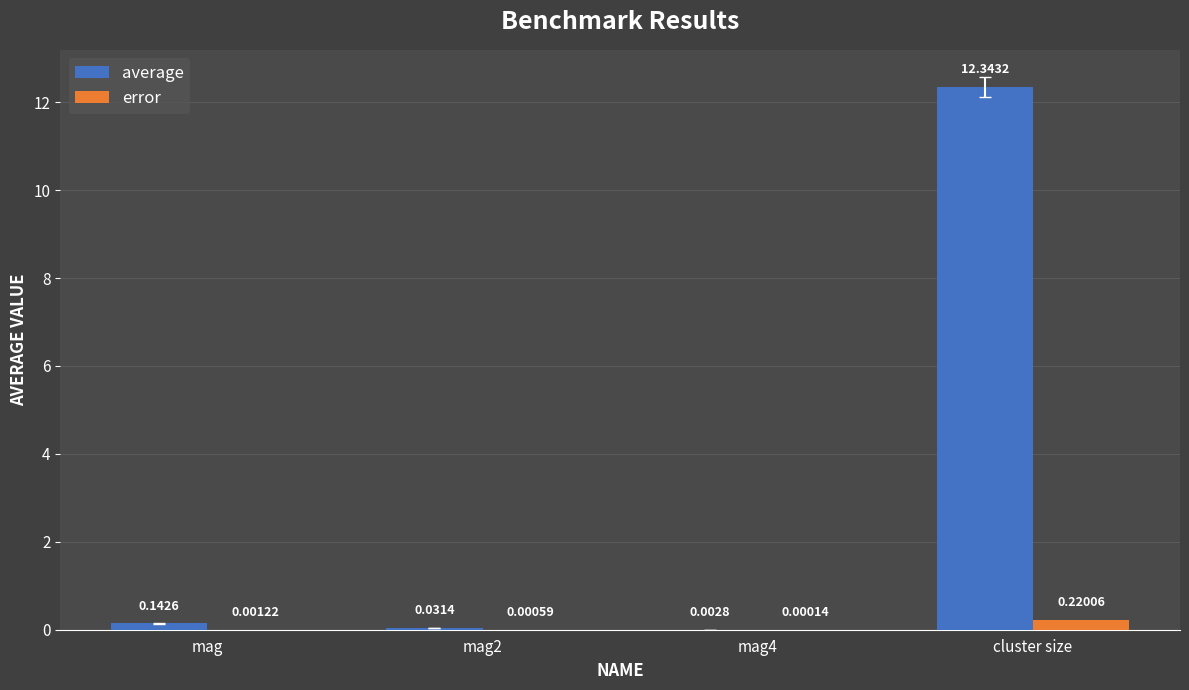

What is the highest value of the average series?

12.3